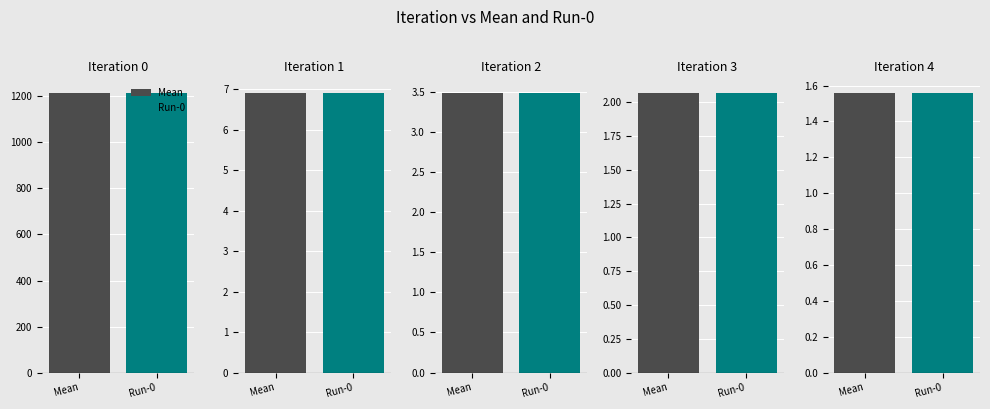

Between 2 and 3, which series saw the biggest shift?

Mean